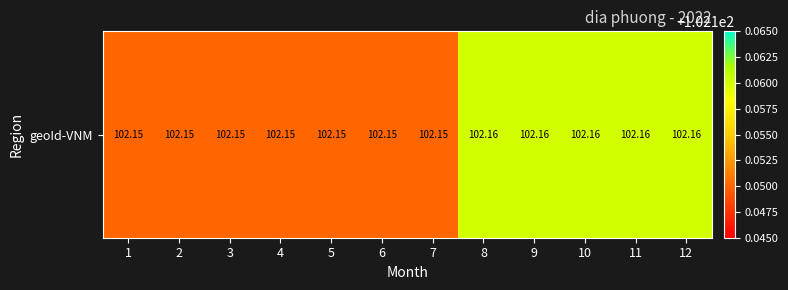

The value at 2 is 102.2. True or false?

True